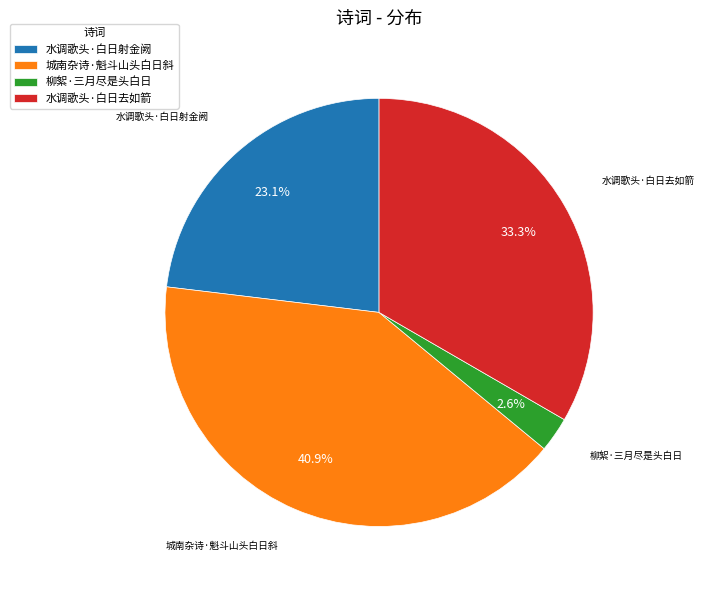

Does 城南杂诗·魁斗山头白日斜 represent more than half of the total?

No